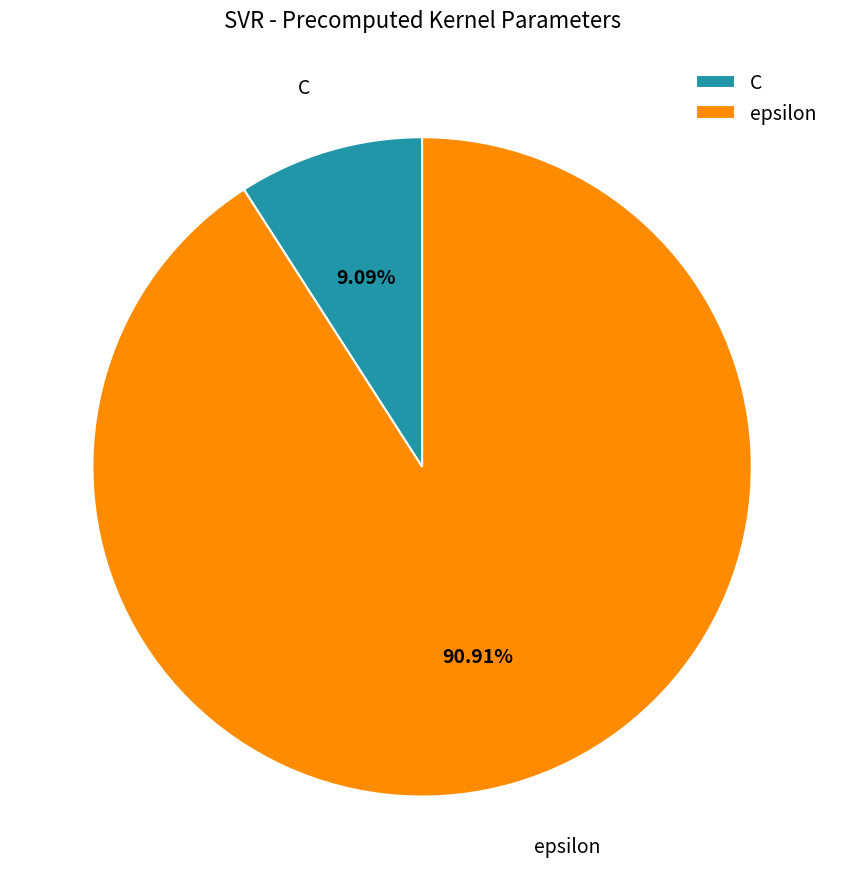

The epsilon slice represents 91% of the pie. True or false?

True